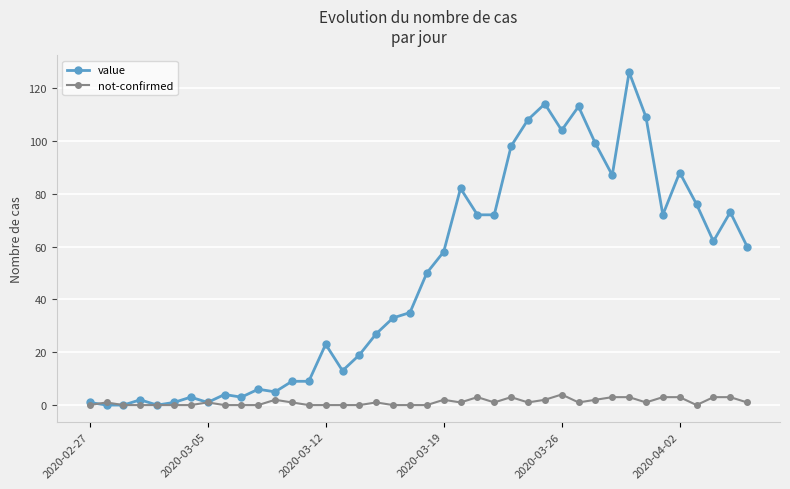

Count the number of categories in the chart.

40